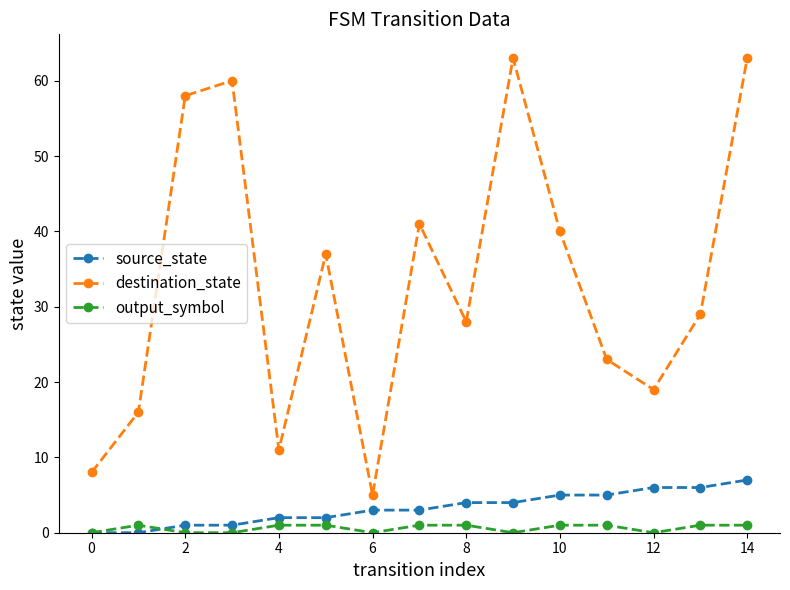

Which series has the widest spread of values?

destination_state